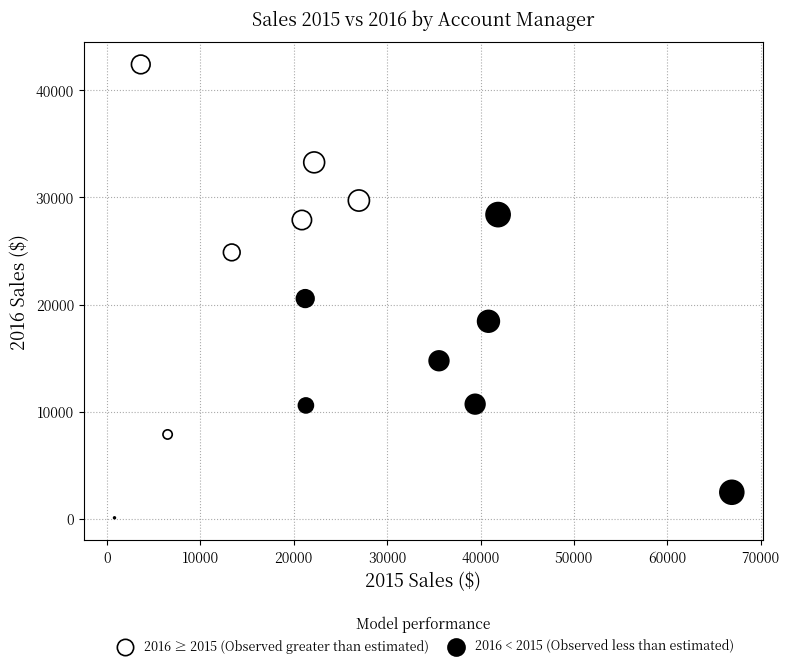

Which series has the widest spread of Y values?

2016 ≥ 2015 (Observed greater than estimated)